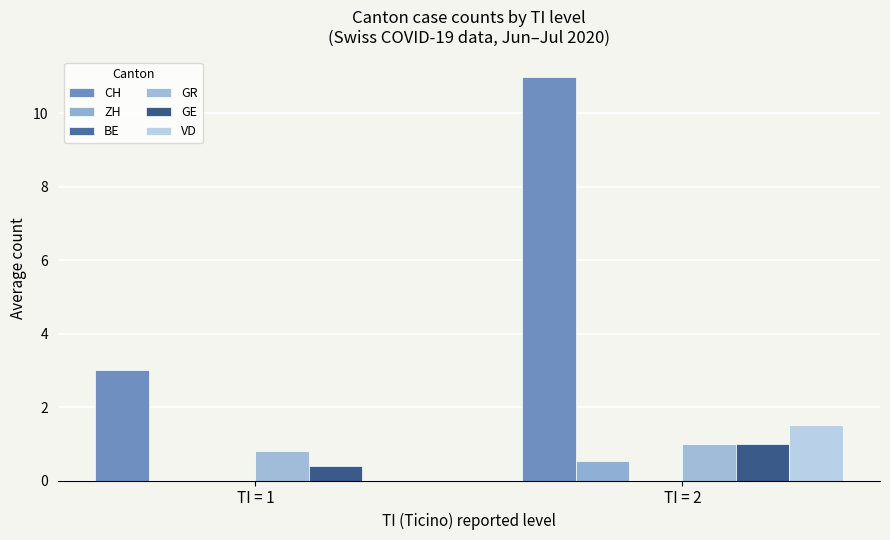

What is the value of the CH bar at the 2nd from the left?

11.0